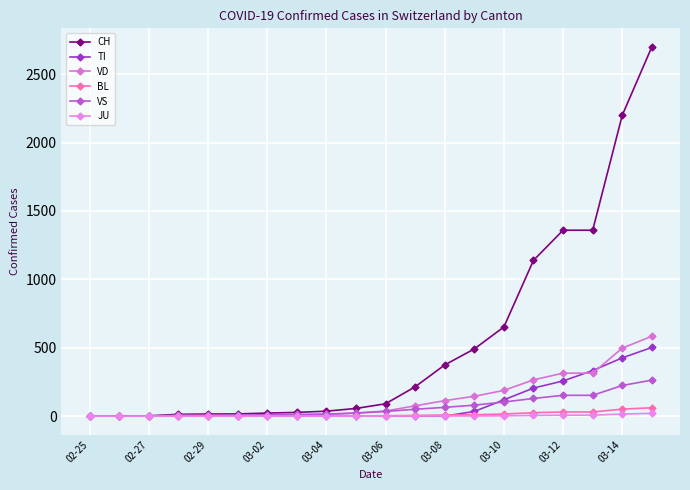

Does the chart have visible grid lines?

Yes